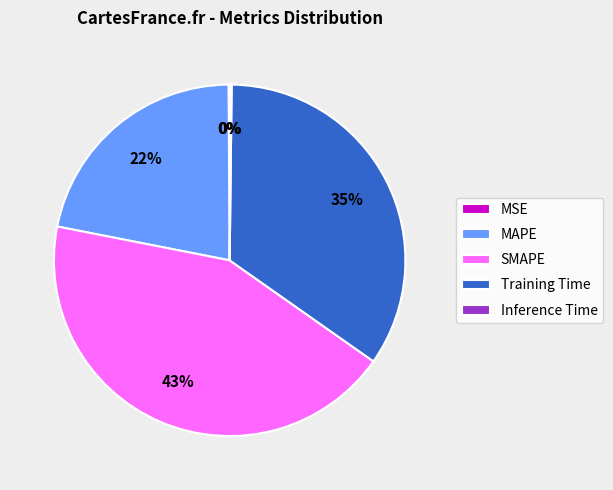

To the nearest percent, what is the average slice percentage?

20%